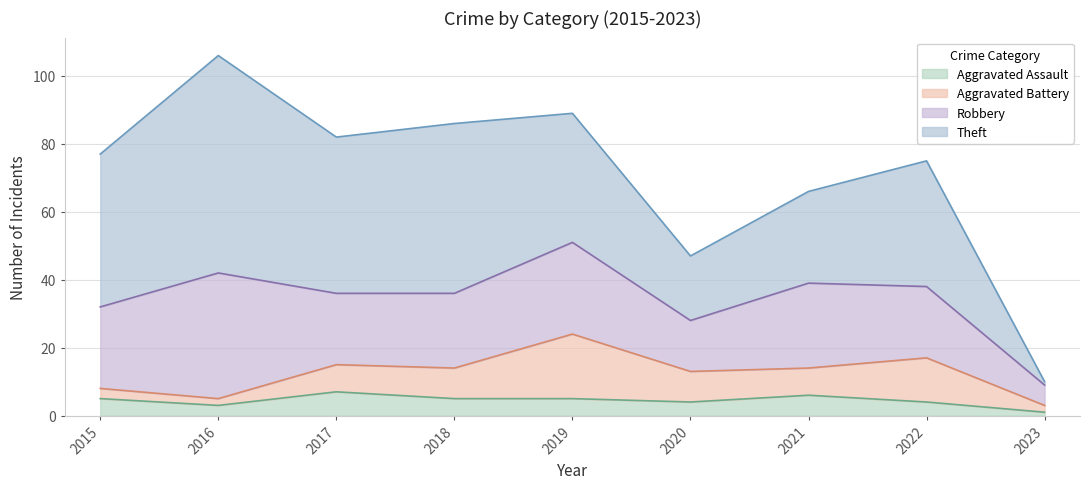

At which category does Robbery reach its first local peak?

2016